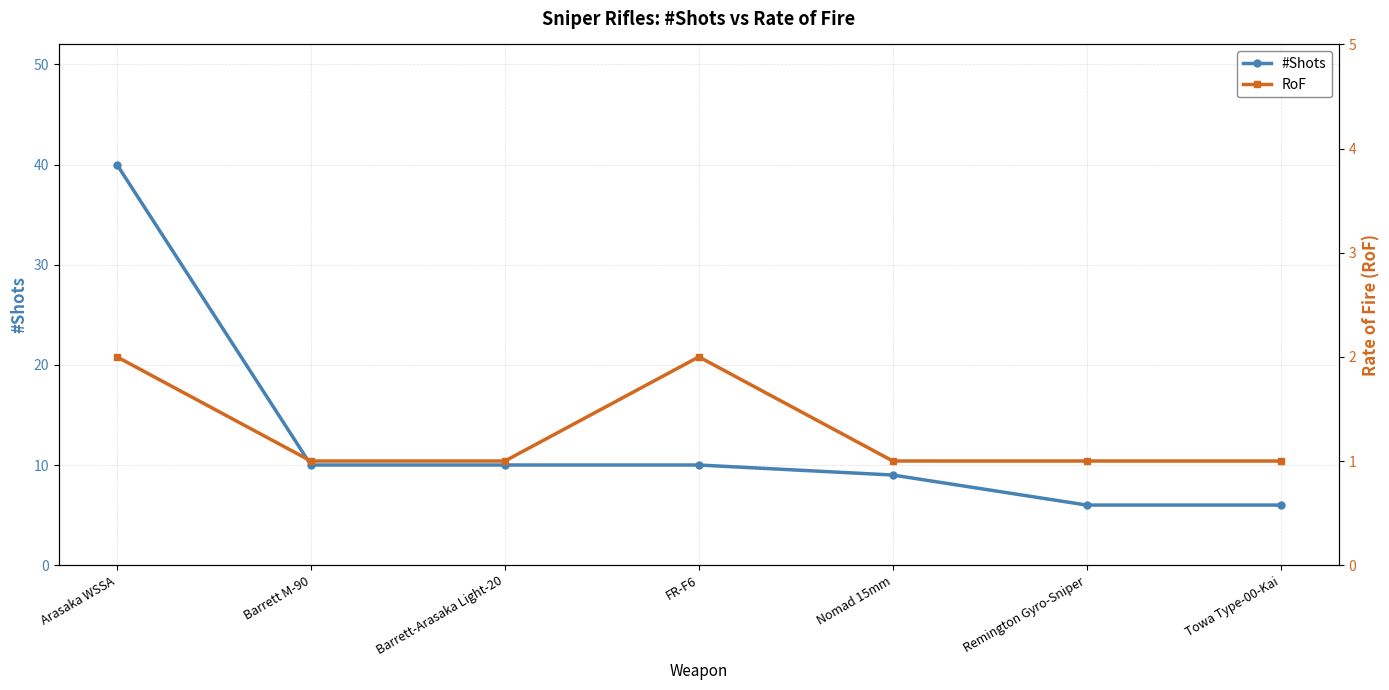

Is this an area chart (filled region under the line)?

No